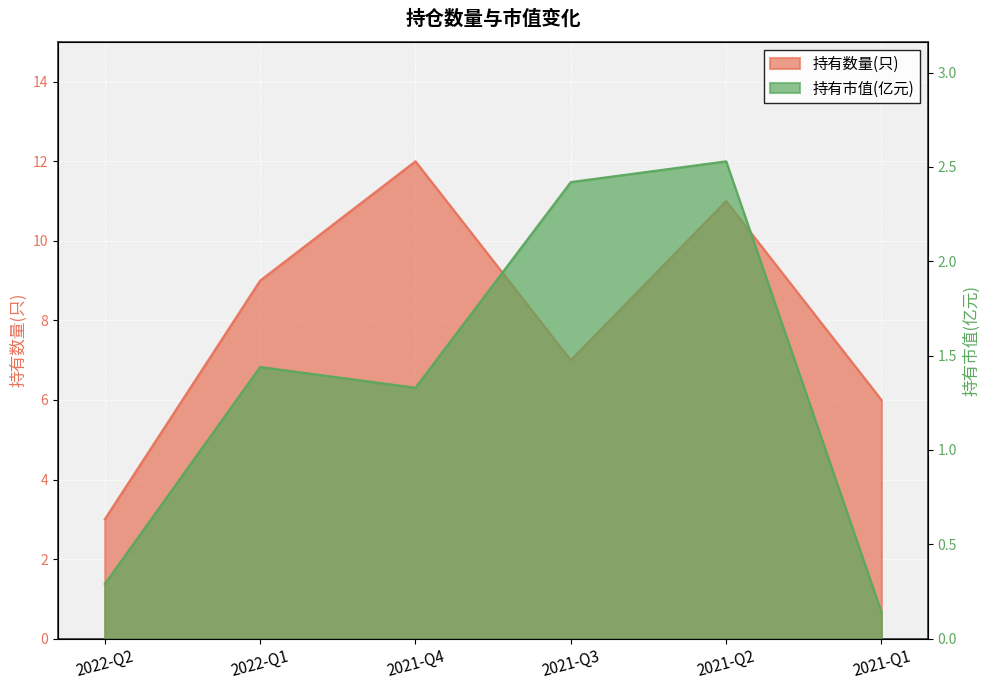

Between 2021-Q4 and 2021-Q1, which series saw the biggest shift?

持有数量(只)